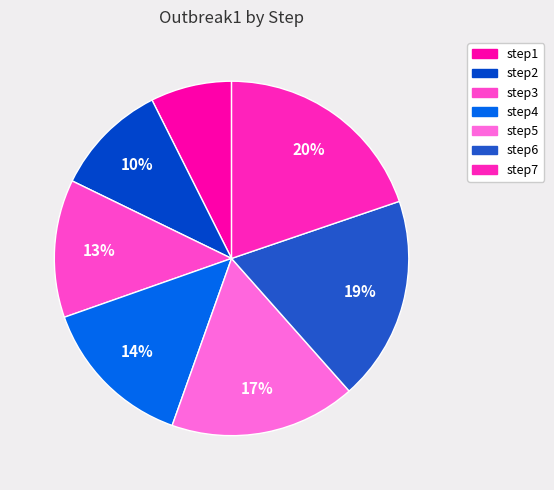

How many segments does this pie chart have?

7